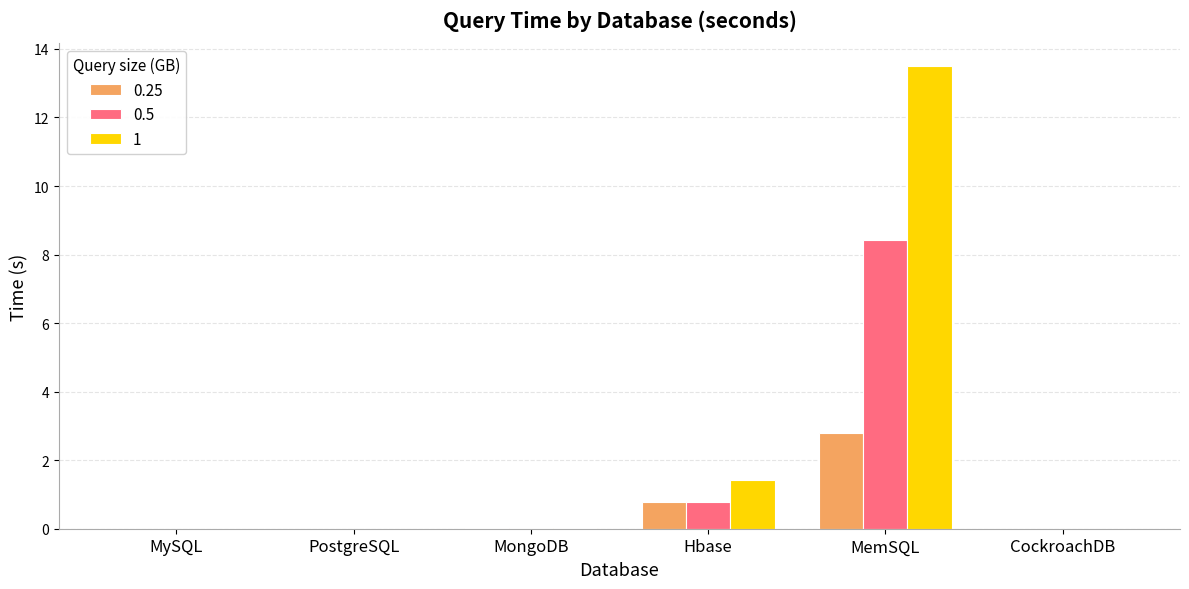

Does the chart contain stacked bars?

No